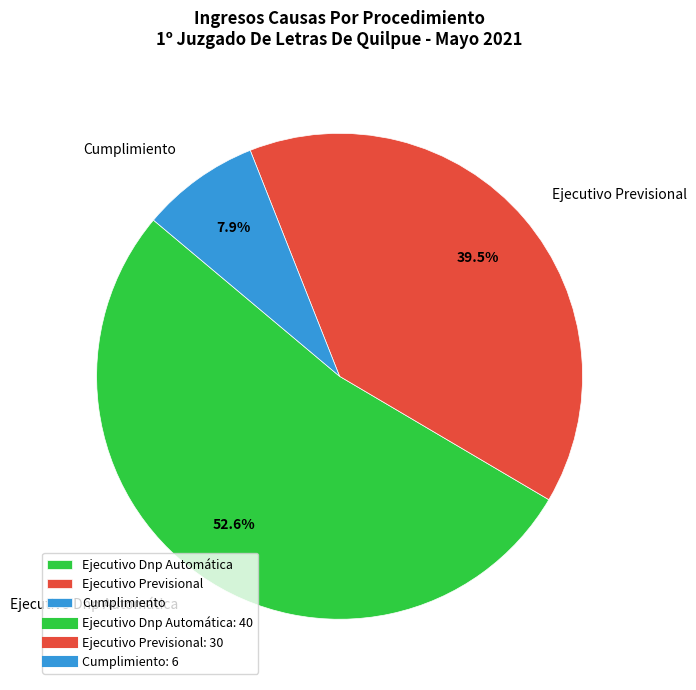

To the nearest percent, what is the difference between the Cumplimiento and Ejecutivo Previsional slice percentages?

32%